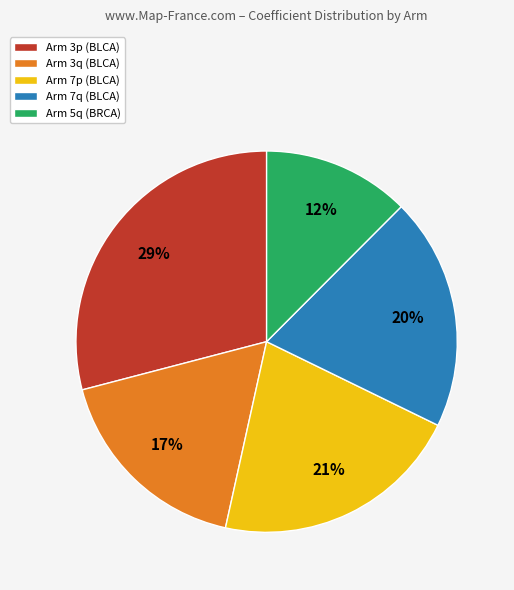

Which slice is the largest?

Arm 3p (BLCA)